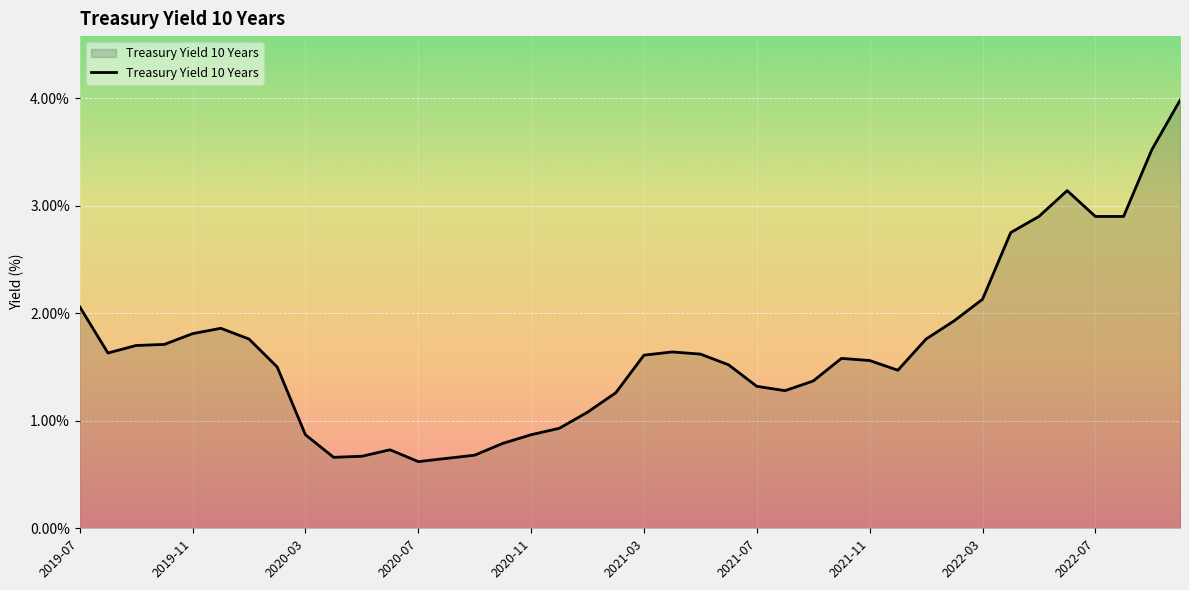

What is the difference between the maximum and second lowest values?

3.3